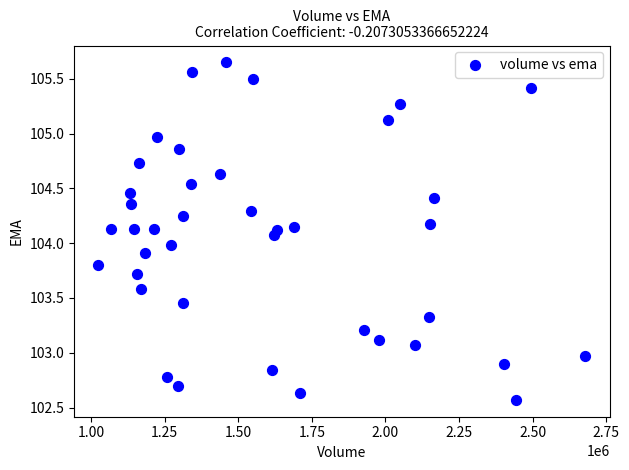

What is the range of X values (max minus min)?

1652700.0